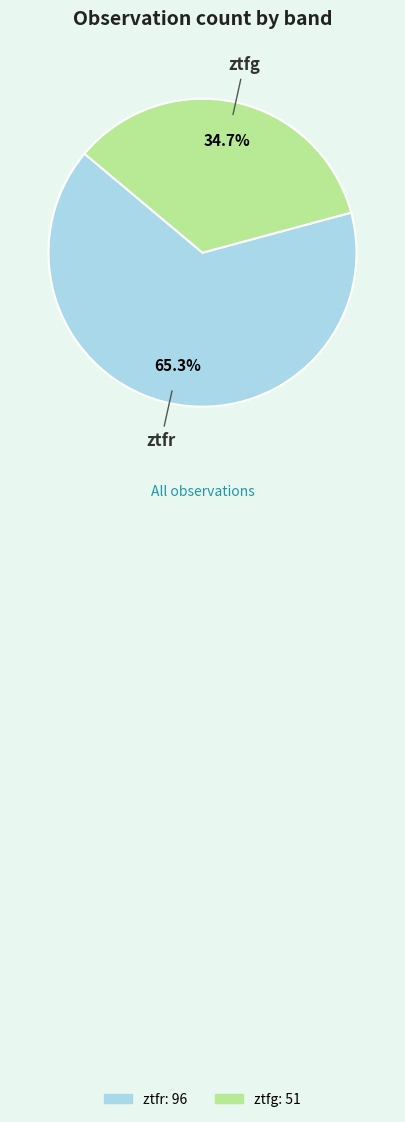

To the nearest percent, what portion does ztfg represent?

35%